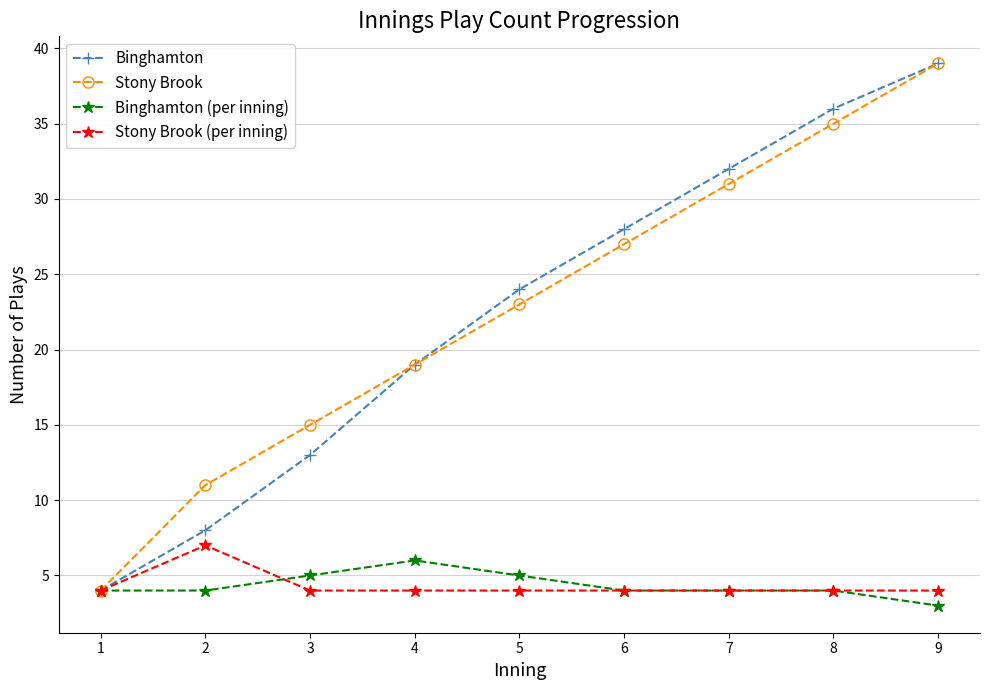

True or false: Stony Brook has more than 2 interior local peaks.

False